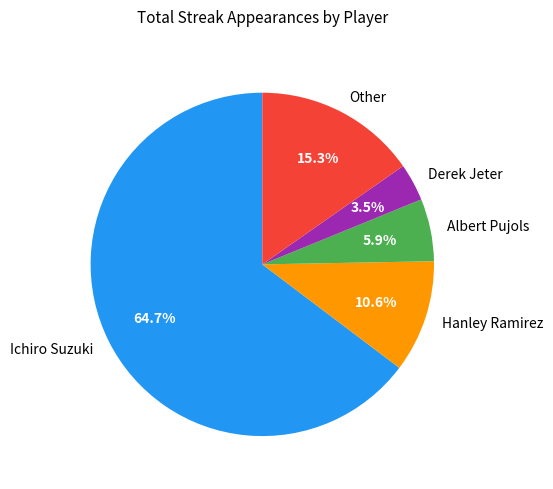

Does Other represent more than half of the total?

No